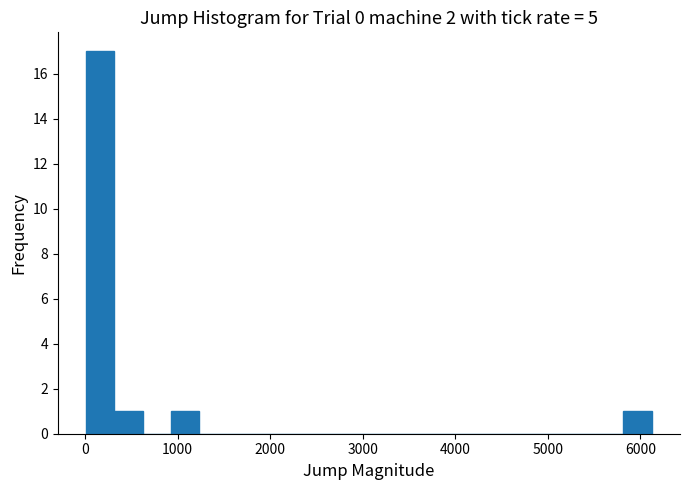

Around what value on the x-axis is the tallest bar? Give the approximate position of its centre, as read against the axis.

200